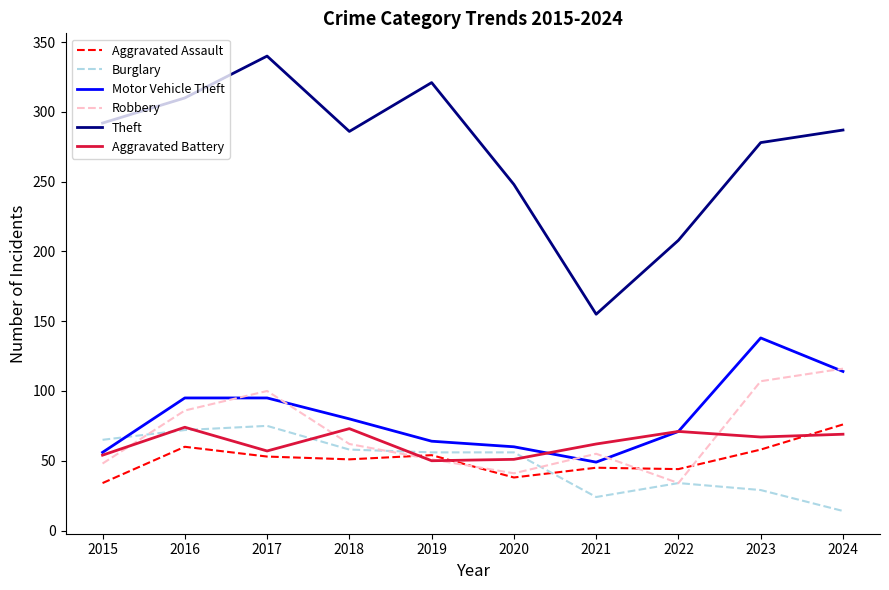

True or false: Motor Vehicle Theft has a value of 21 at 2021.

False